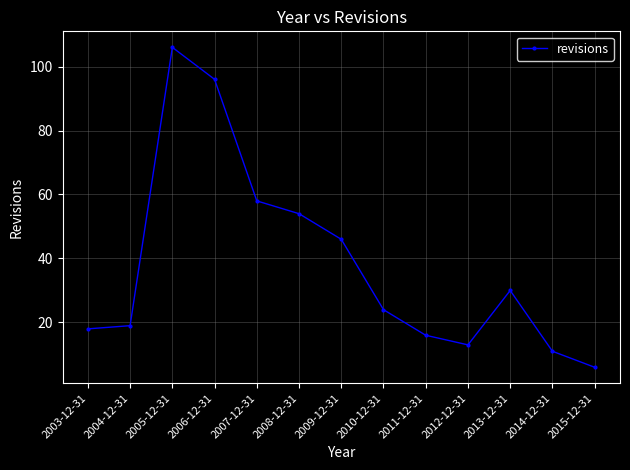

At which label does the data first exceed 24?

2005-12-31